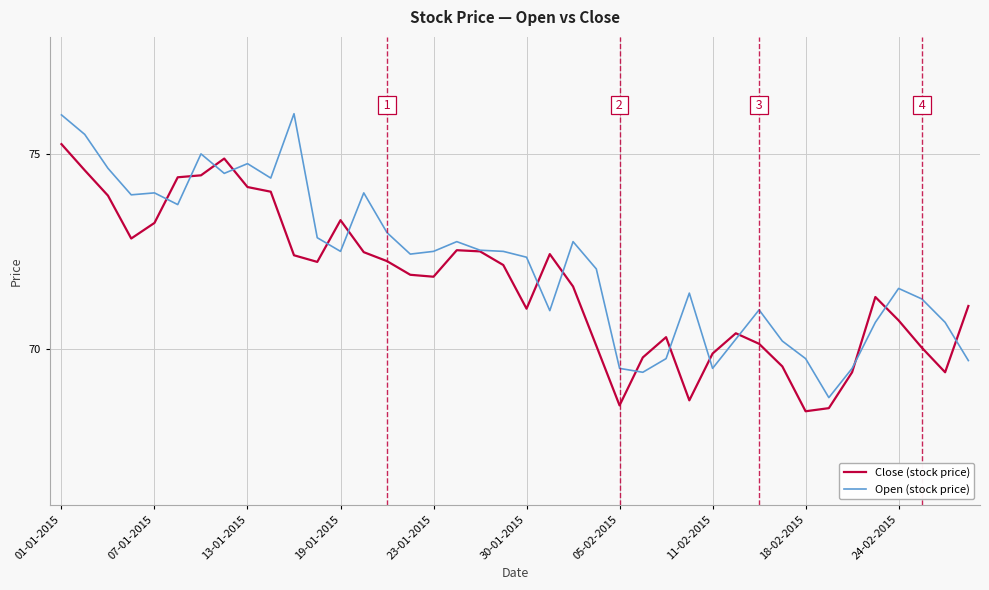

Which series has the largest total across all categories?

Open (stock price)